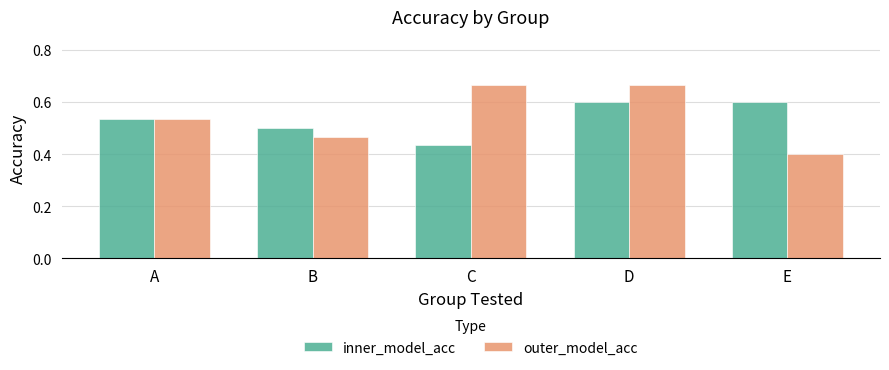

At which label does inner_model_acc reach its minimum?

C